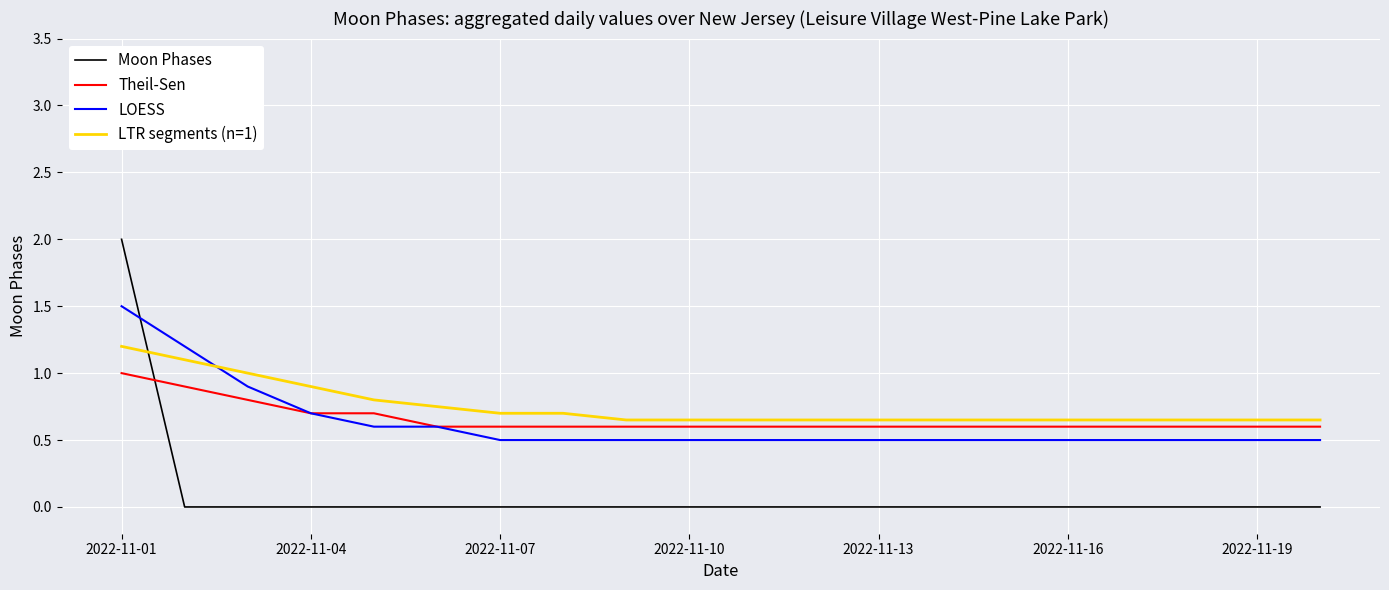

Which series has the widest spread of values?

Moon Phases